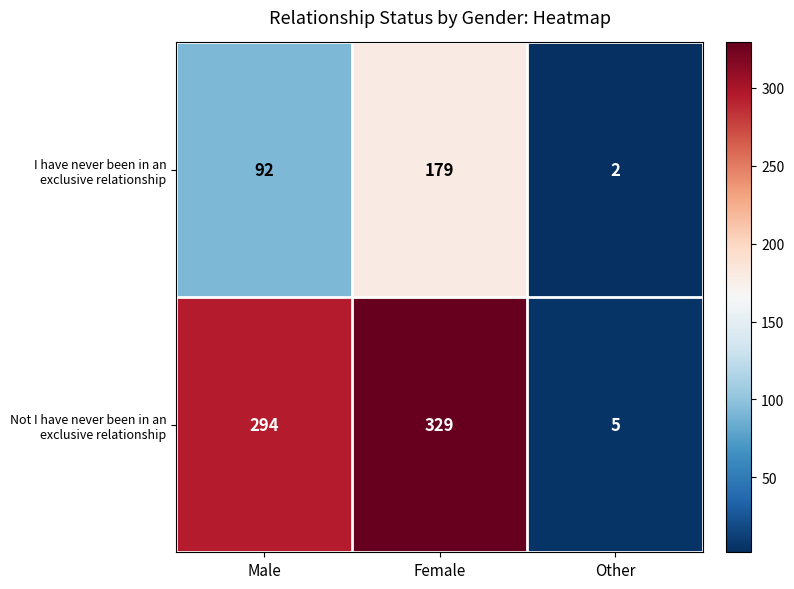

What is the total value across all series at Female?

508